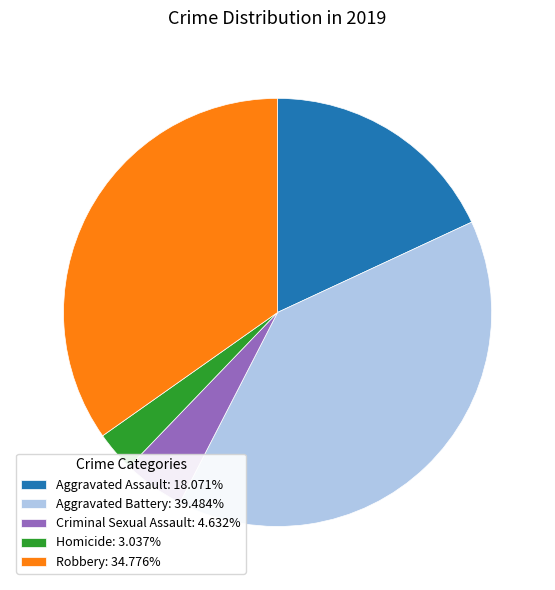

Which category has the smallest portion of the pie?

Homicide